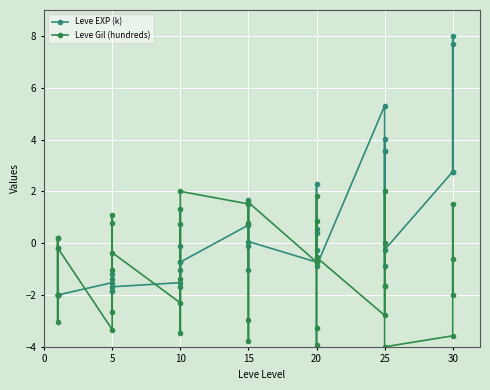

How many lines are shown in the chart?

2